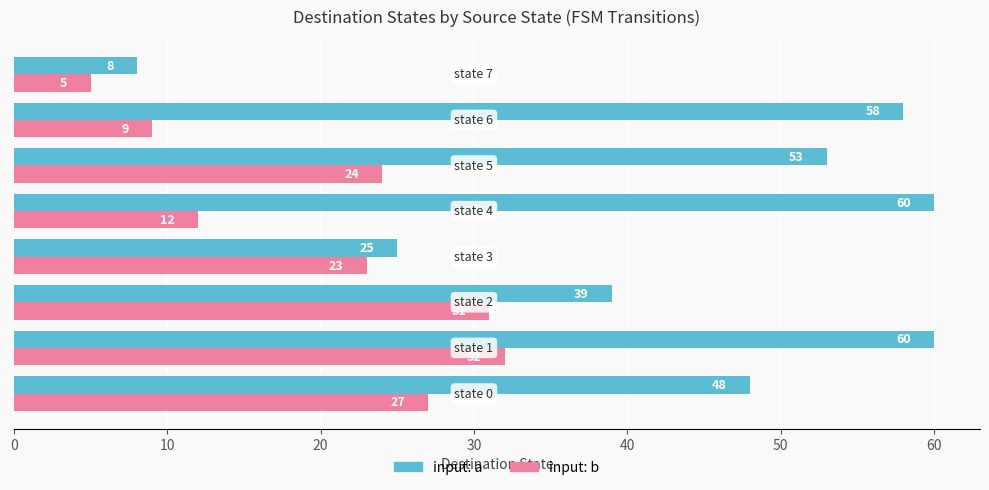

Which series has the largest total across all categories?

input: a